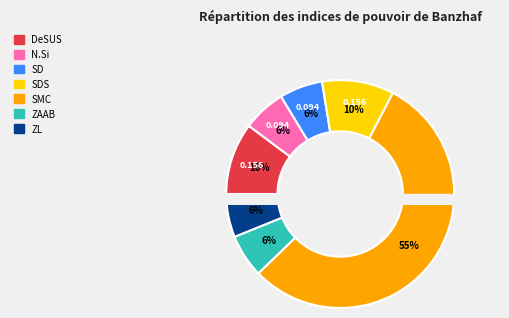

What percentage is the SD slice, to the nearest percent?

6%